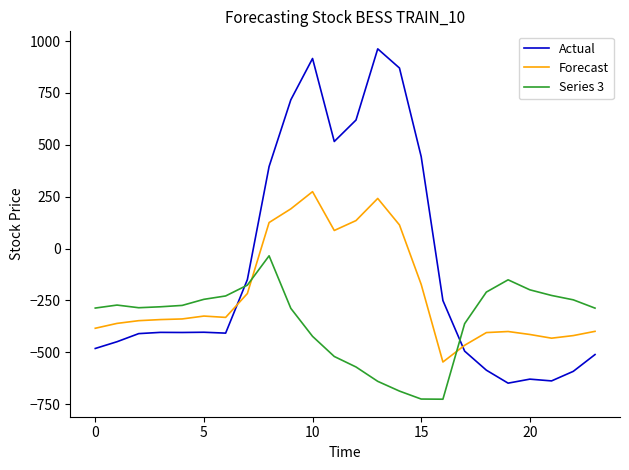

Count the number of categories in the chart.

24